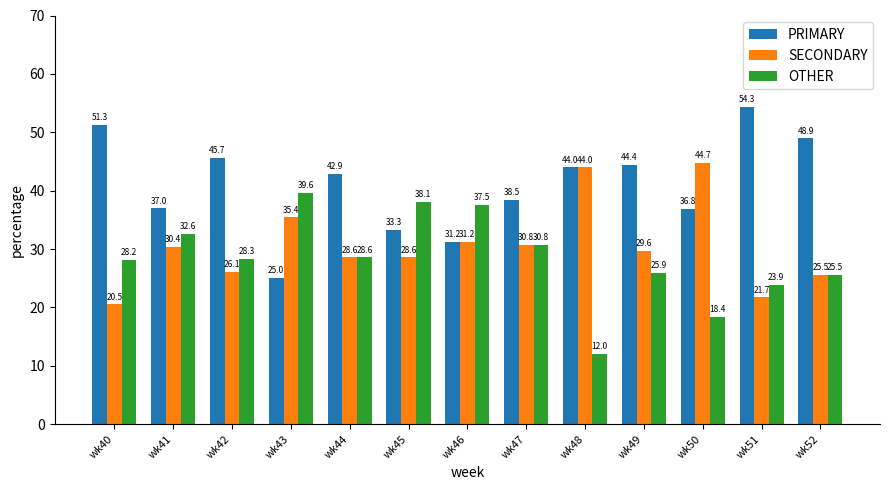

Where is OTHER nearest to the value 25?

wk52